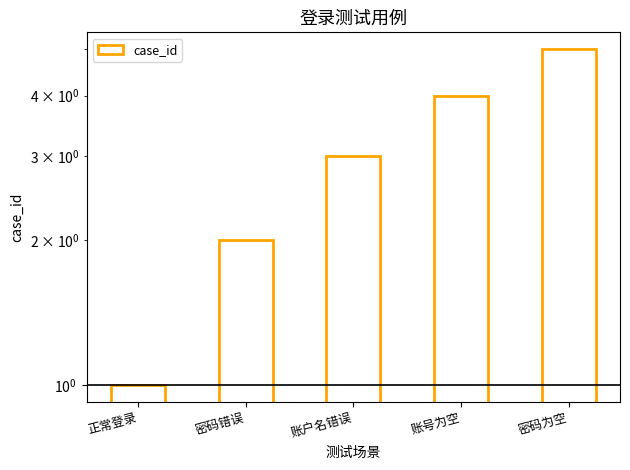

Which has a higher value, 密码为空 or 正常登录?

密码为空